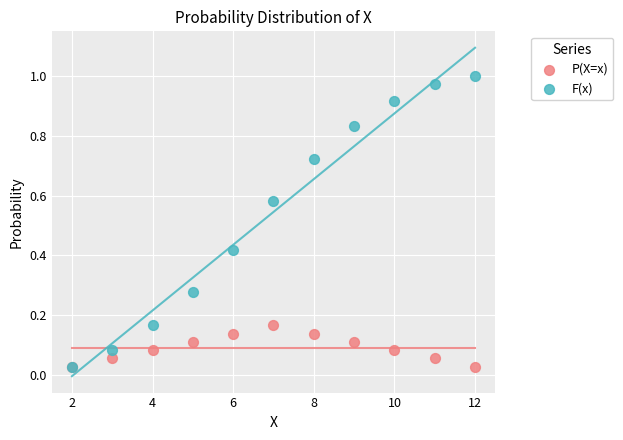

What are all the series names shown in the legend?

P(X=x), F(x)